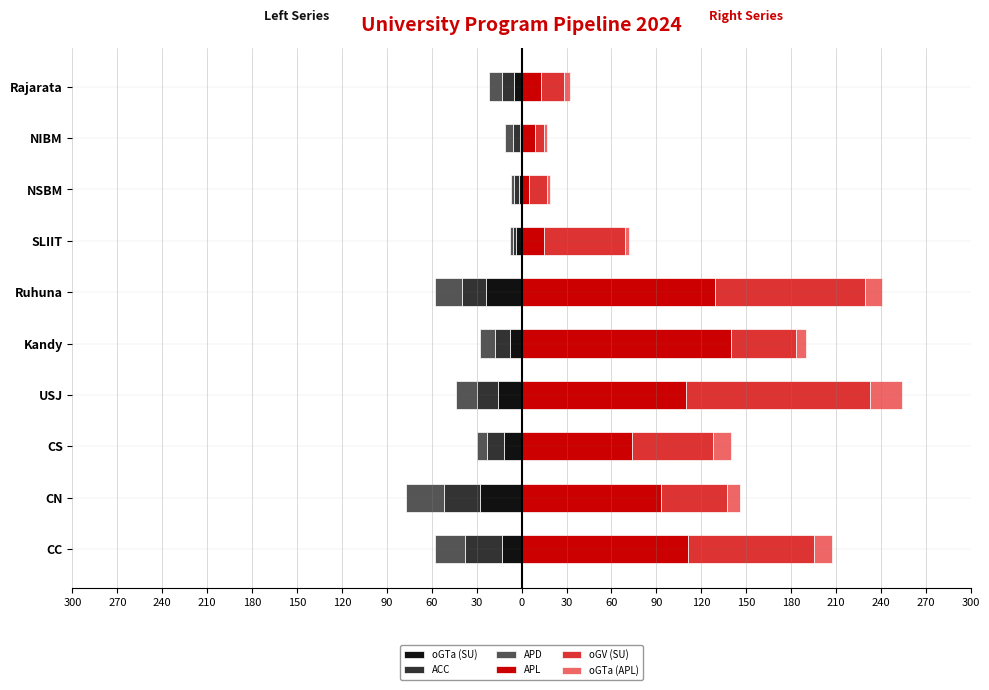

What is the difference between the maximum and minimum values in the oGV (SU) series?

117